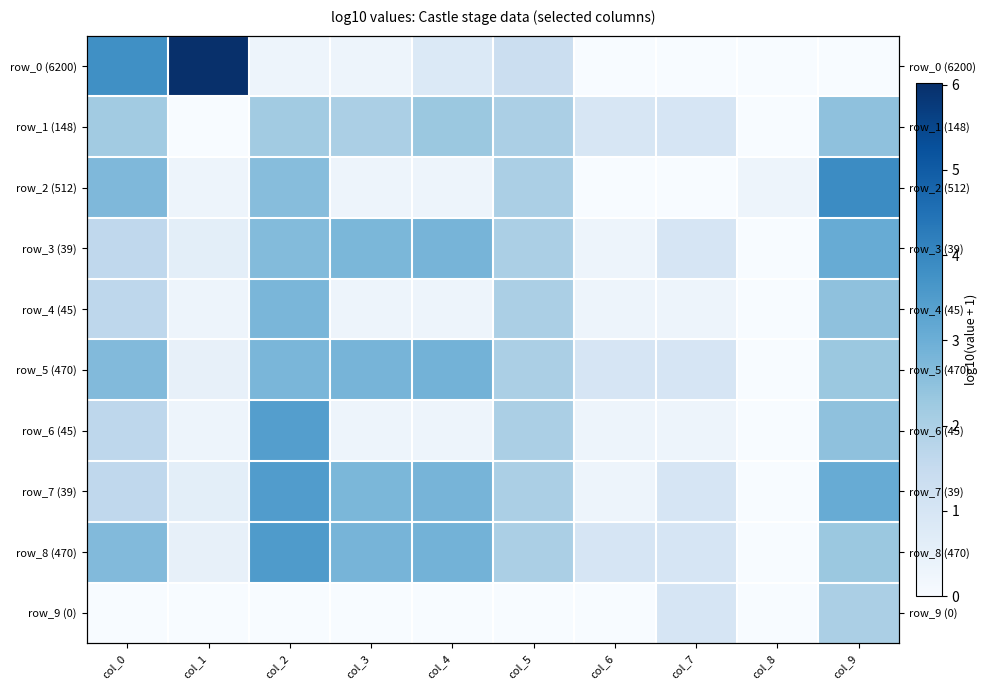

What is the maximum value shown in the chart?

6.0